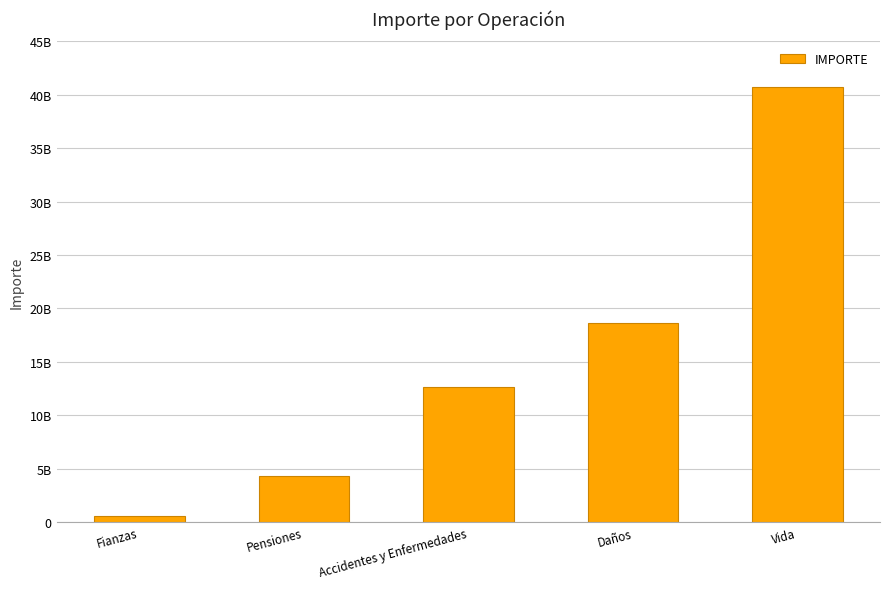

Which category has the lowest value across all series?

Fianzas